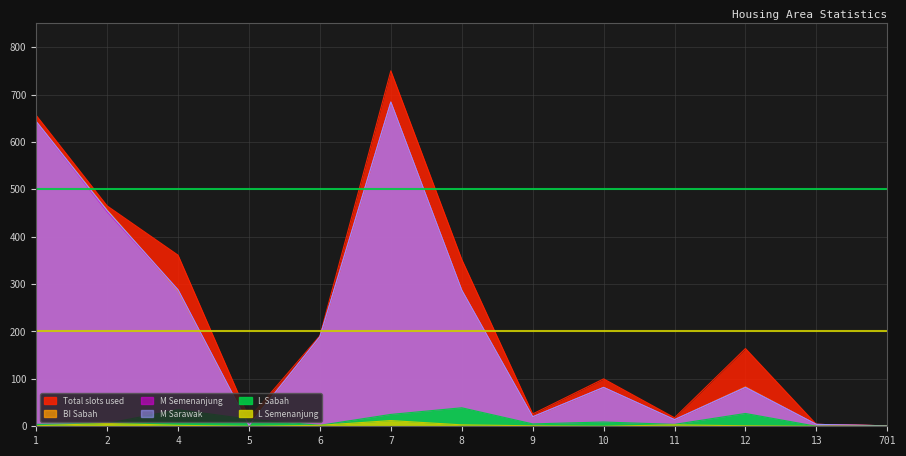

At which label does L_sabah first exceed 6?

4